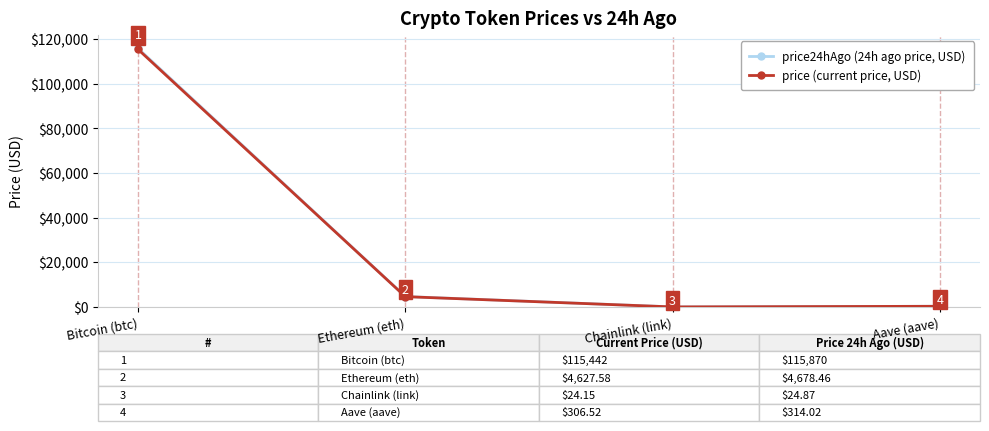

What is the sum of all price24hAgo (24h ago price, USD) values?

120887.4